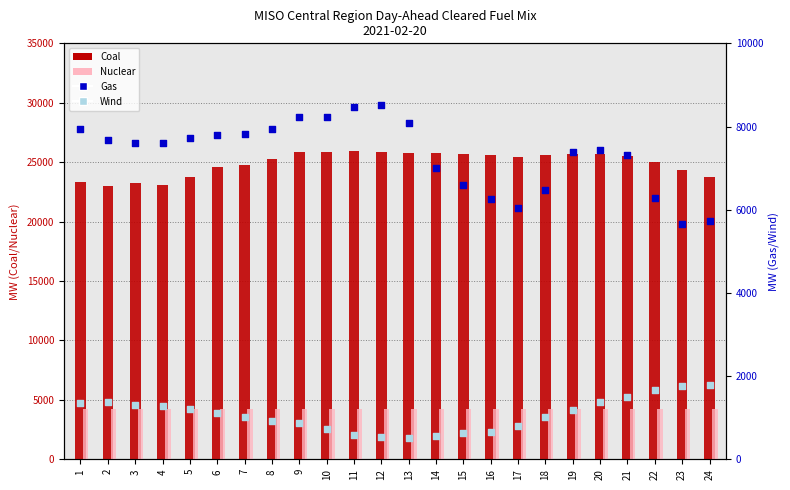

Which series reaches the minimum Y coordinate?

Wind